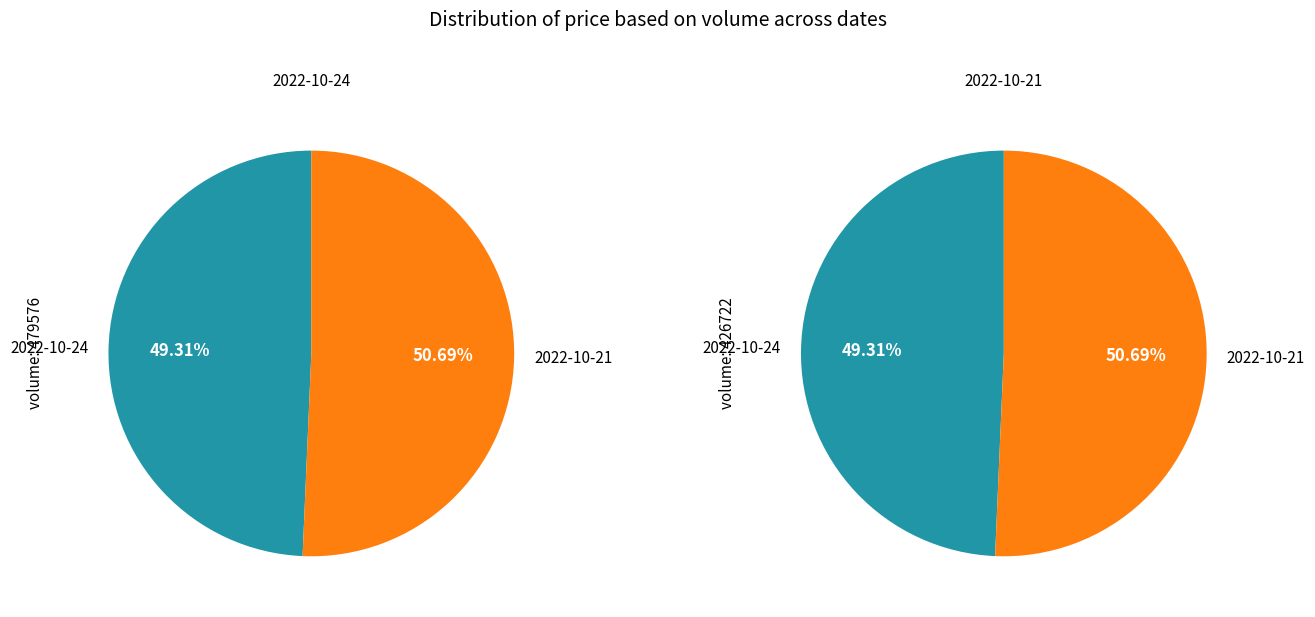

True or false: 426722 accounts for 63% of the total.

False